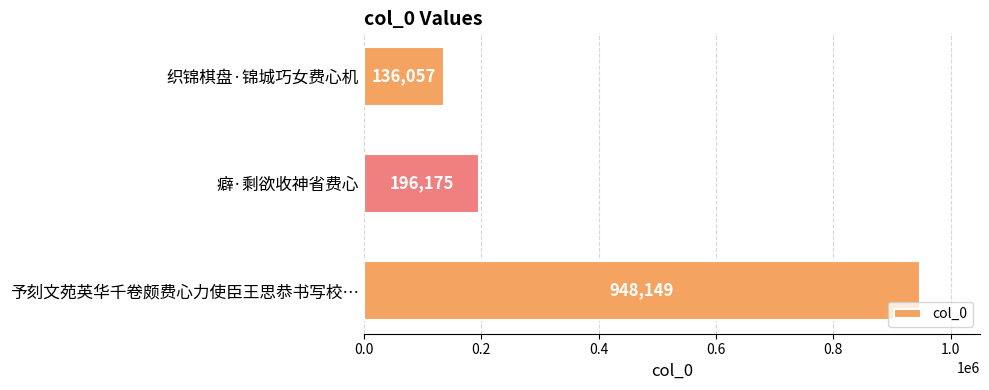

Rank the categories by value from lowest to highest.

织锦棋盘·锦城巧女费心机, 癖·剩欲收神省费心, 予刻文苑英华千卷颇费心力使臣王思恭书写校…